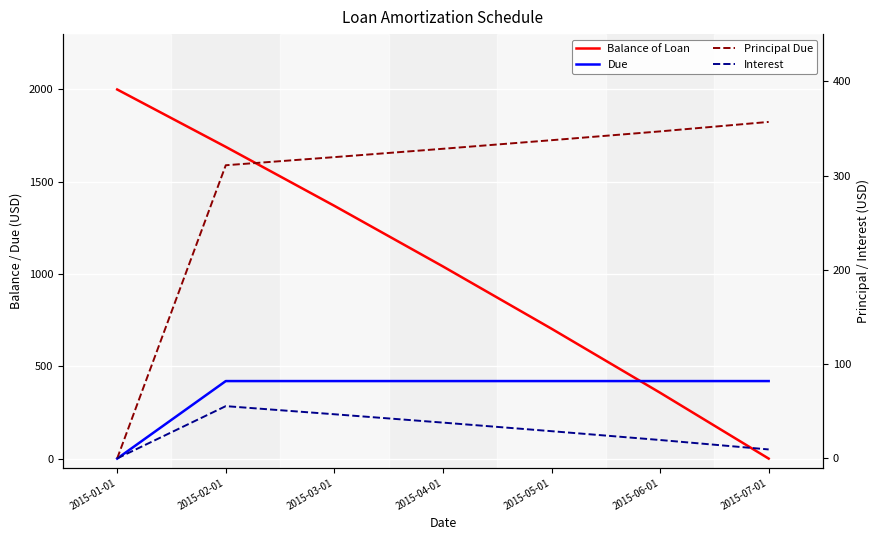

At which label is Principal Due closest to 178?

2015-02-01